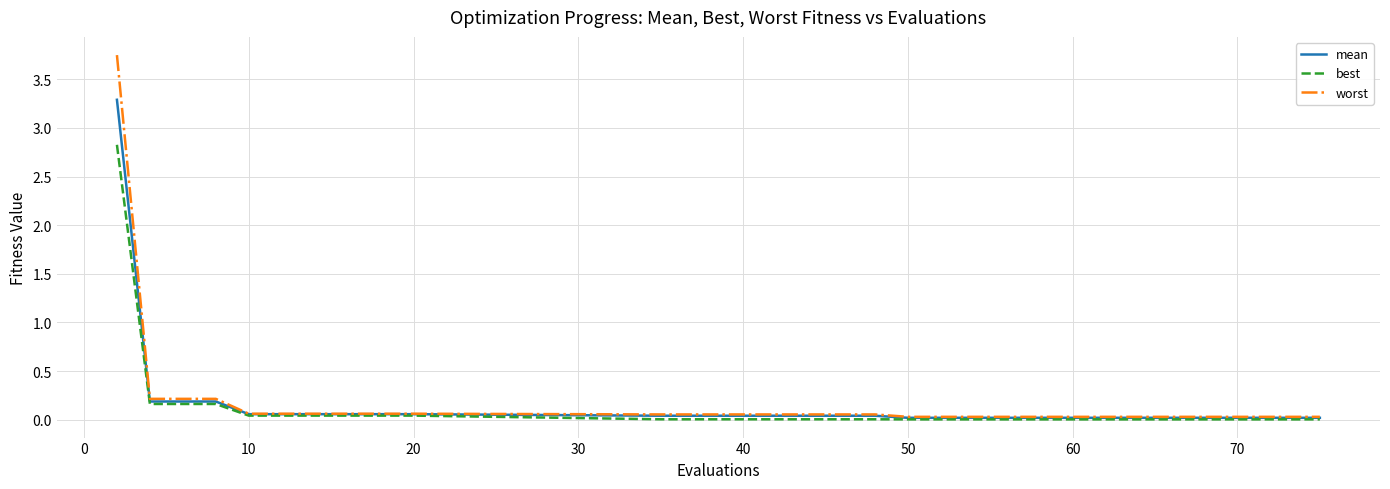

What is the difference between the maximum and second lowest values in the mean series?

3.3